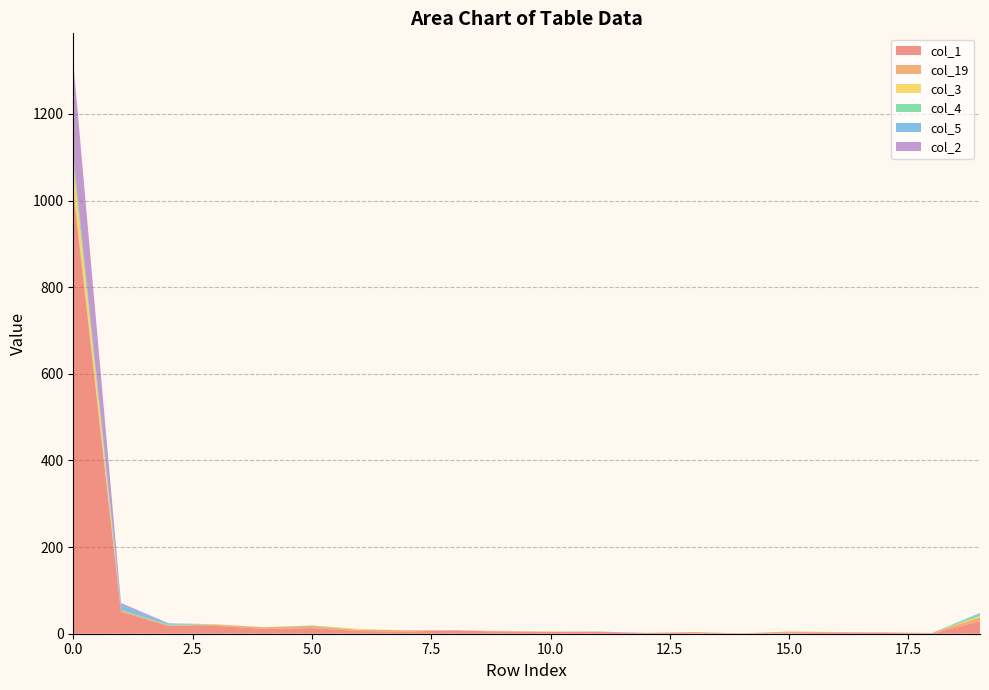

Reading left to right, extract all data points from this chart.

col_1: 0=1021	1=50	2=18	3=18	4=11	5=13	6=6	7=5	8=8	9=4	10=4	11=4	12=2	13=1	14=0	15=1	16=2	17=3	18=0	19=29
col_19: 0=10	1=4	2=1	3=3	4=4	5=5	6=3	7=3	8=0	9=2	10=1	11=0	12=0	13=3	14=1	15=4	16=2	17=0	18=2	19=9
col_3: 0=54	1=0	2=0	3=1	4=0	5=0	6=2	7=0	8=0	9=0	10=0	11=0	12=0	13=0	14=0	15=0	16=0	17=0	18=0	19=3
col_4: 0=16	1=1	2=2	3=0	4=0	5=1	6=0	7=0	8=0	9=0	10=0	11=0	12=0	13=0	14=0	15=0	16=0	17=0	18=0	19=5
col_5: 0=4	1=12	2=3	3=0	4=0	5=0	6=0	7=0	8=0	9=0	10=0	11=0	12=0	13=0	14=0	15=0	16=0	17=0	18=0	19=2
col_2: 0=215	1=4	2=0	3=0	4=0	5=0	6=0	7=0	8=0	9=0	10=0	11=1	12=0	13=0	14=0	15=0	16=0	17=0	18=0	19=0